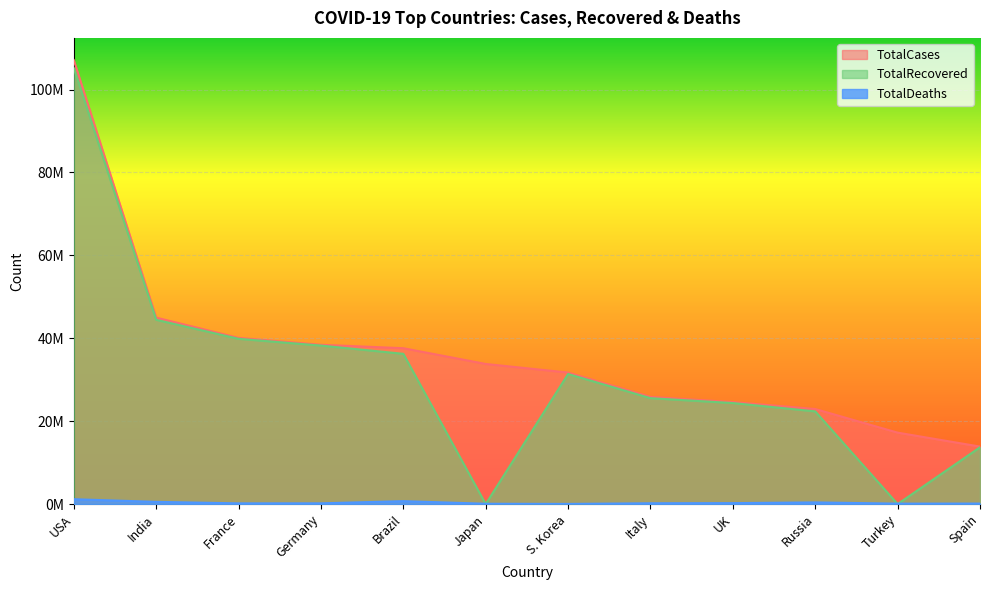

How many data points in TotalRecovered are above 31373318?

5